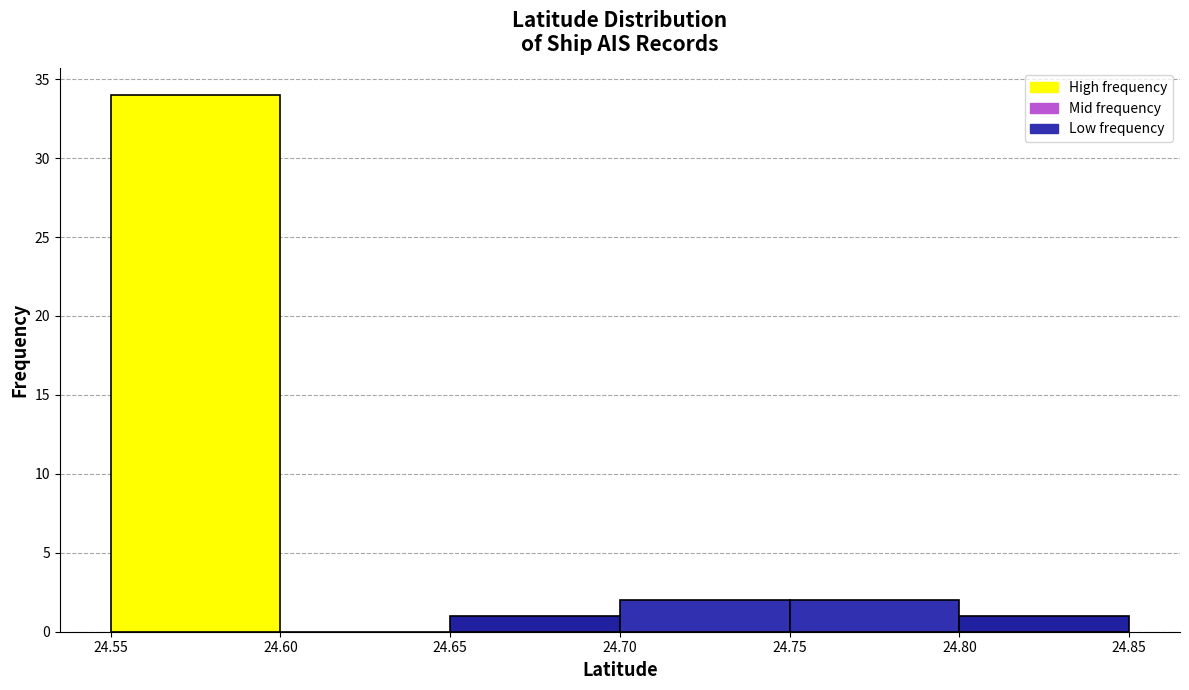

How tall is the bar that spans 24.55 to 24.60 on the x-axis? The values are not printed on the chart, so give them approximately, as read against the axis.

34